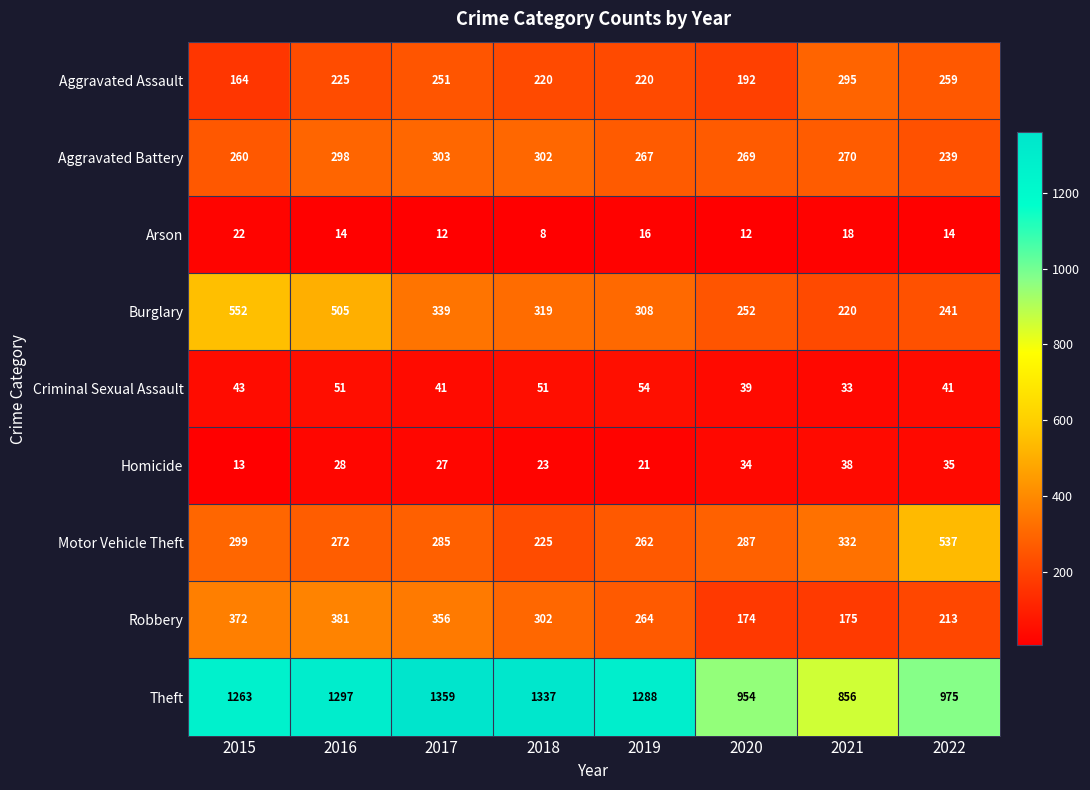

Count the number of categories in the chart.

8